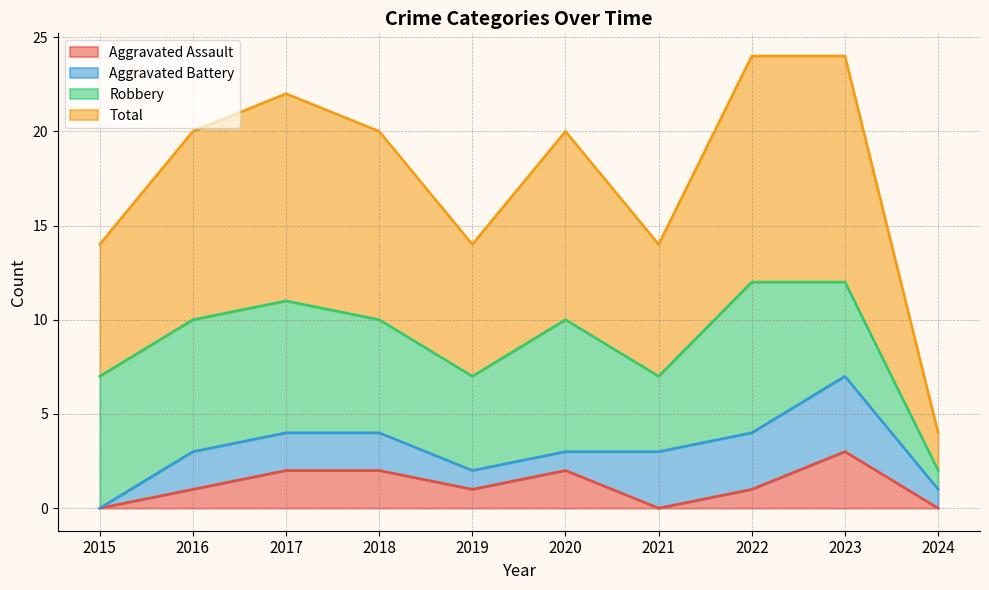

True or false: Total has a value of 7 at 2015.

True